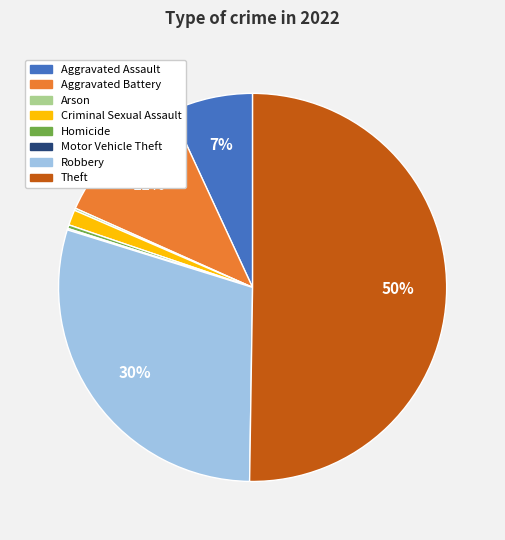

To the nearest percent, what is the average slice percentage?

12%